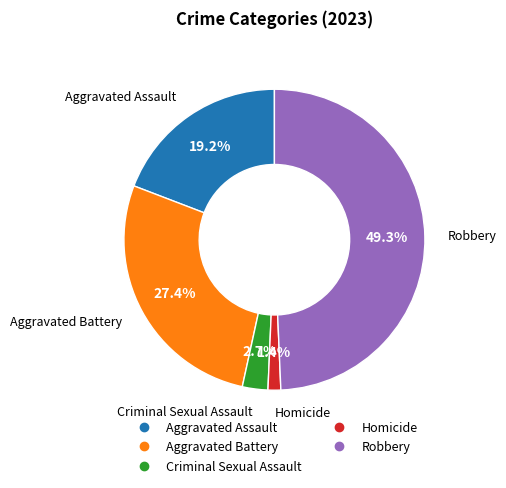

How much of the chart is everything except Aggravated Assault?

80.8%